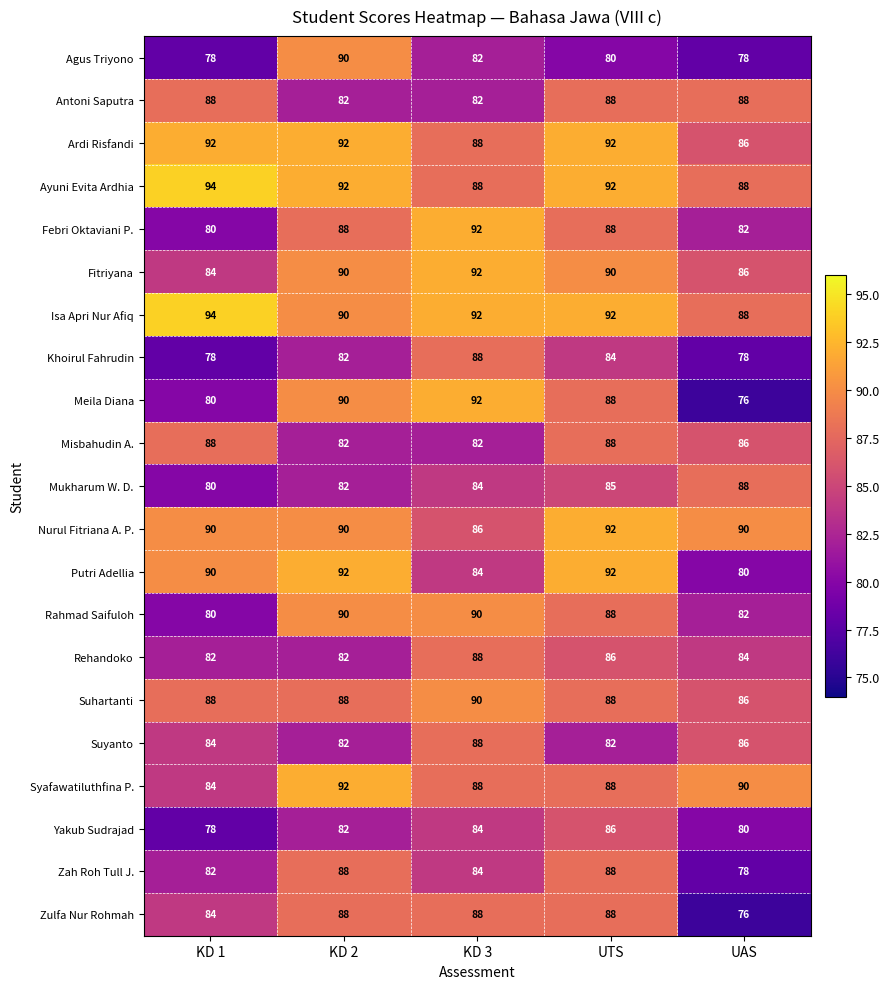

At which label does Syafawatiluthfina P. first exceed 88?

KD 2